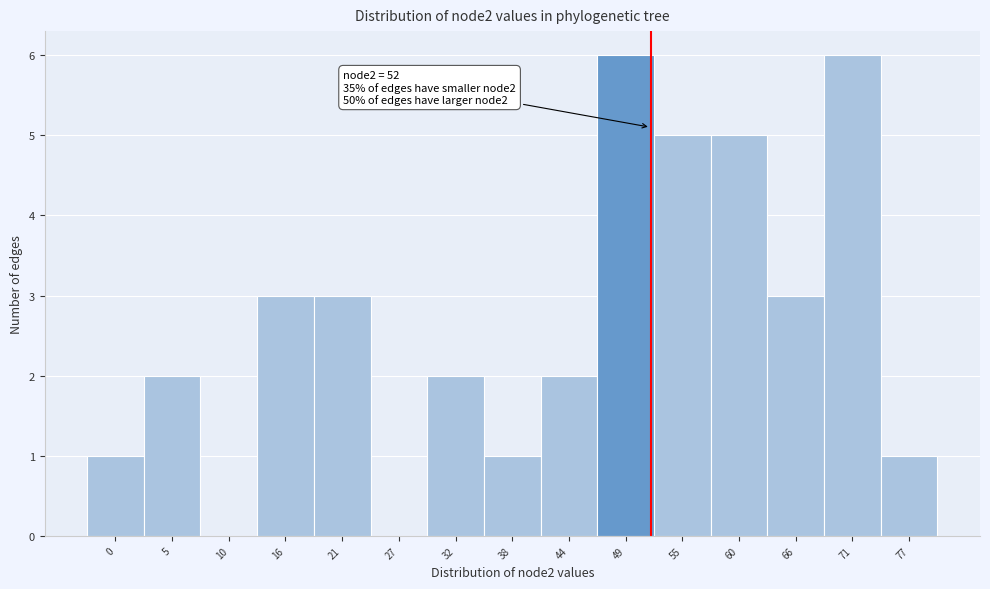

Reading right to left, extract all data points from this chart.

77=1	71=6	66=3	60=5	55=5	49=6	44=2	38=1	32=2	27=0	21=3	16=3	10=0	5=2	0=1